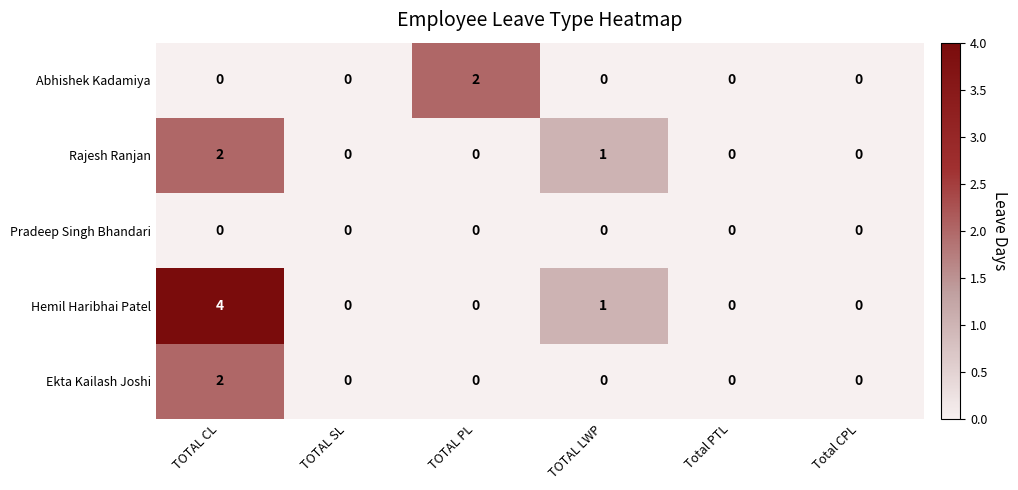

What is the difference between the maximum and minimum values in the Hemil Haribhai Patel series?

4